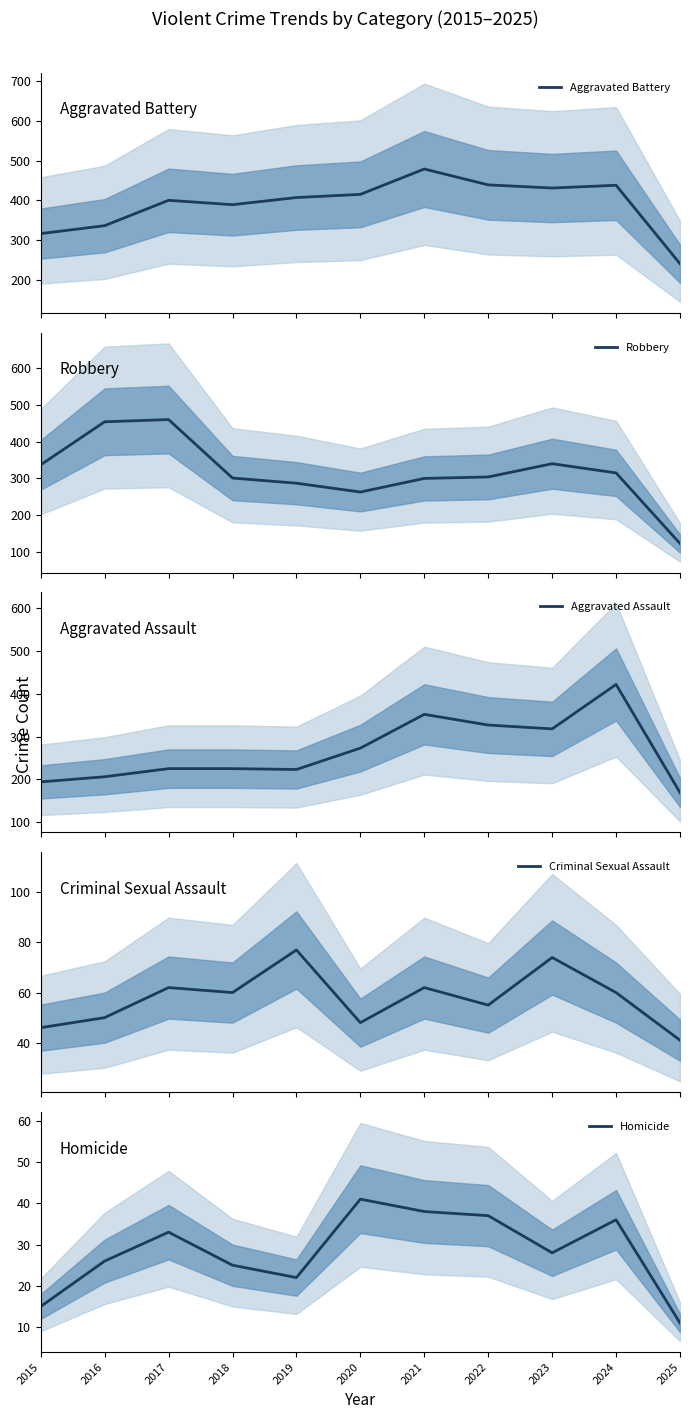

What is the total value across all series at 2025?

584